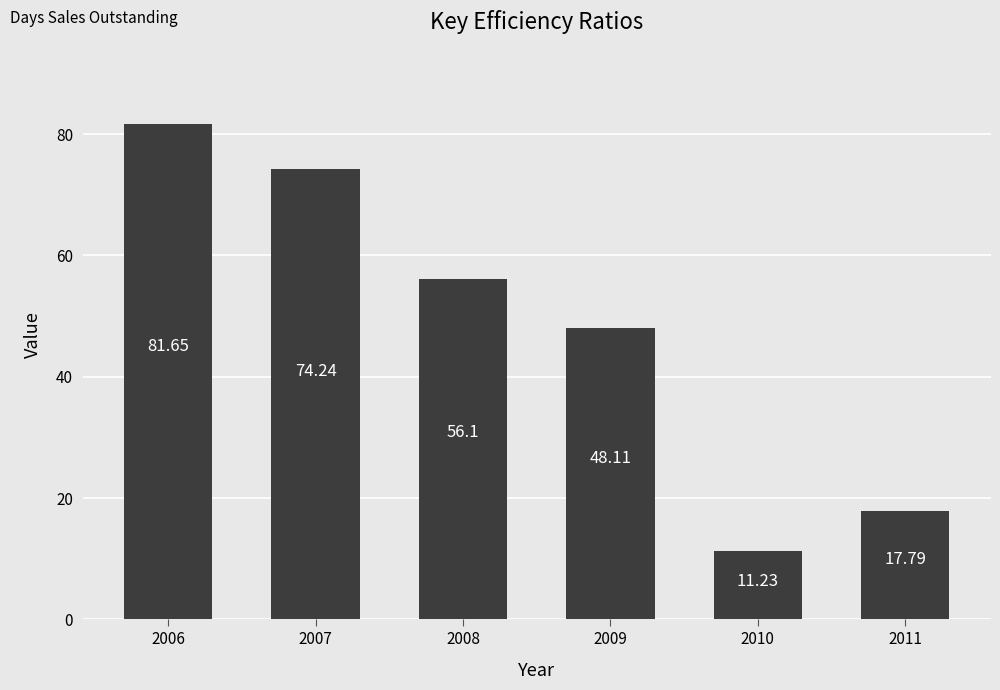

Between 2006 and 2007, which is larger?

2006